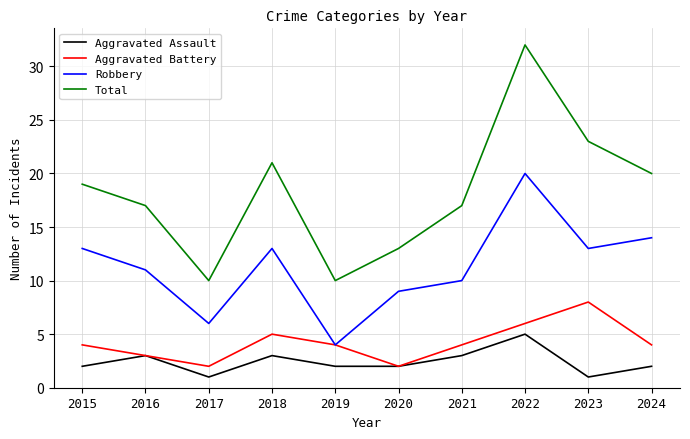

In Total, how many points are lower than both neighbors (excluding endpoints)?

2